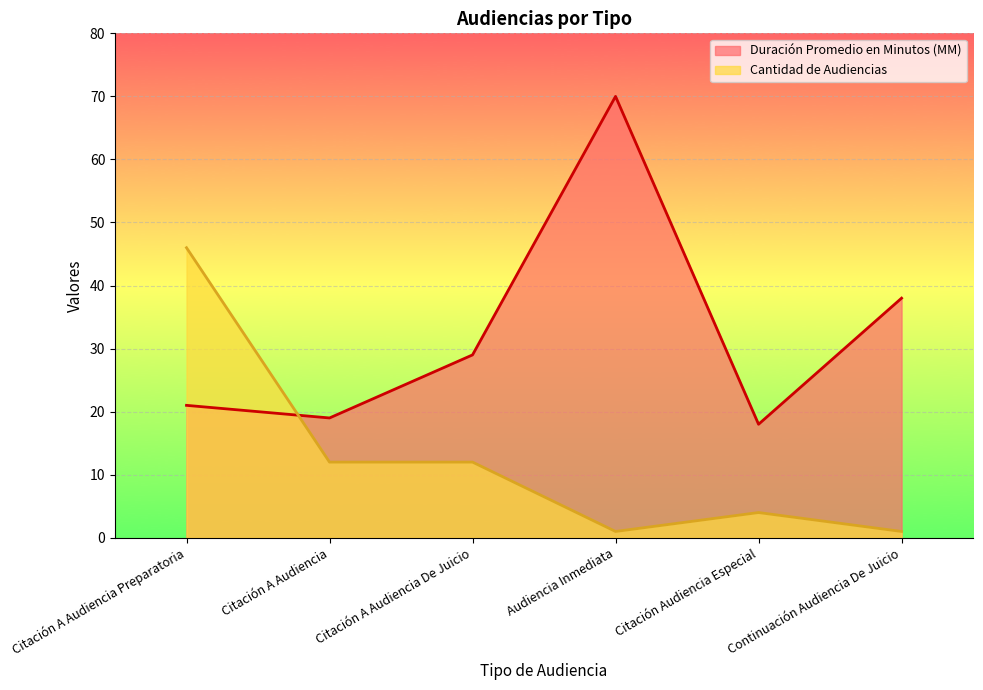

What is the lowest value of the Duración Promedio en Minutos (MM) series?

18